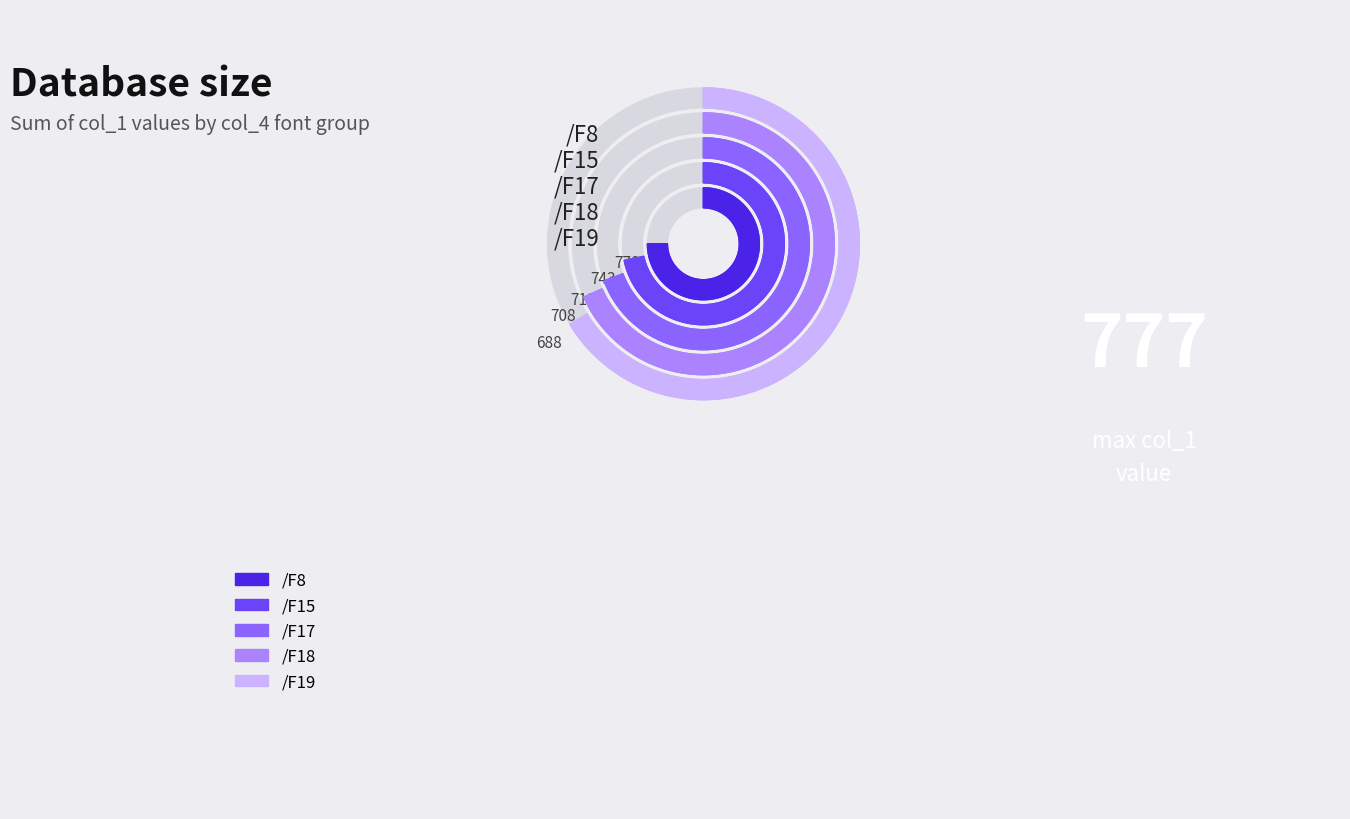

The /F8 slice represents 21% of the pie. True or false?

True